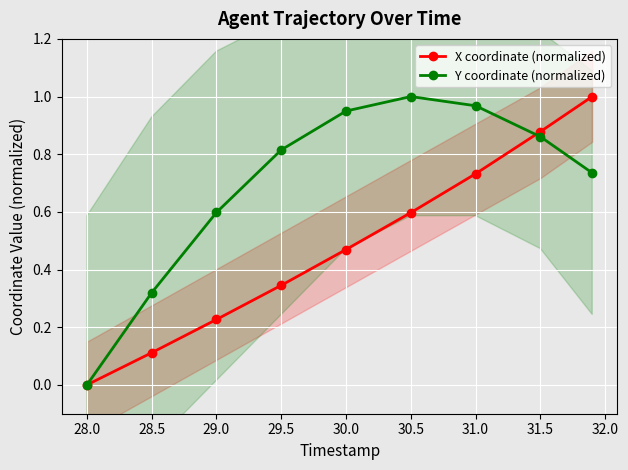

What is the total value across all series at 31.5?

1.7